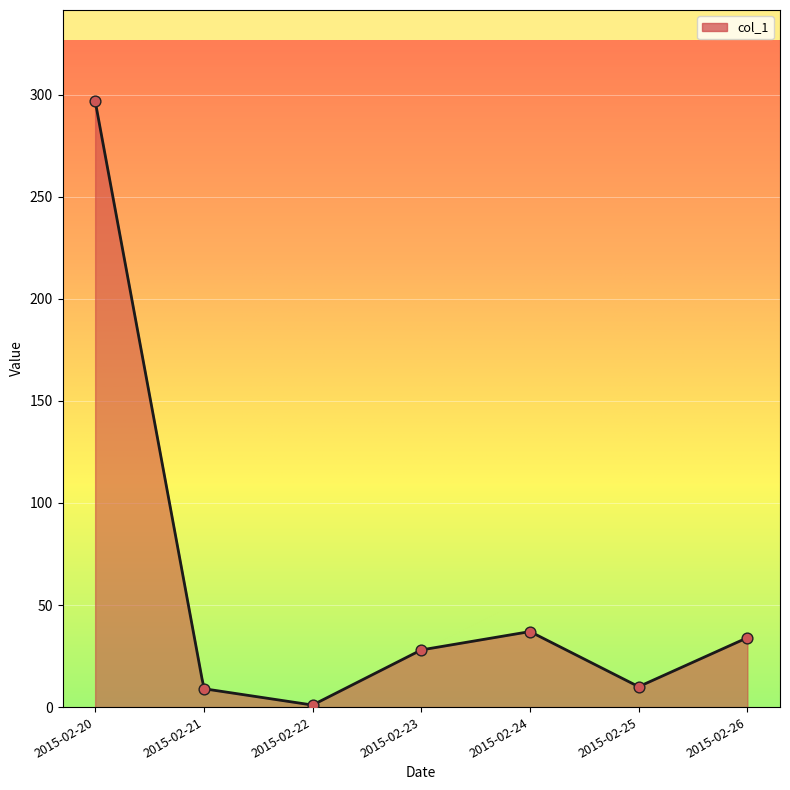

What is the change in value from 2015-02-24 to 2015-02-26?

-3